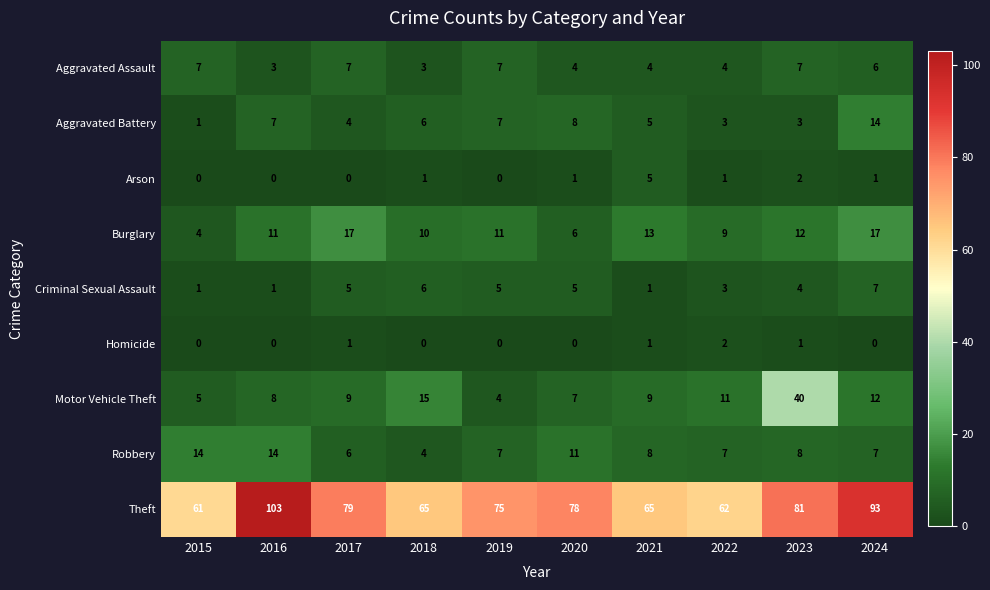

What is the spread (max minus min) of values at 2019?

75